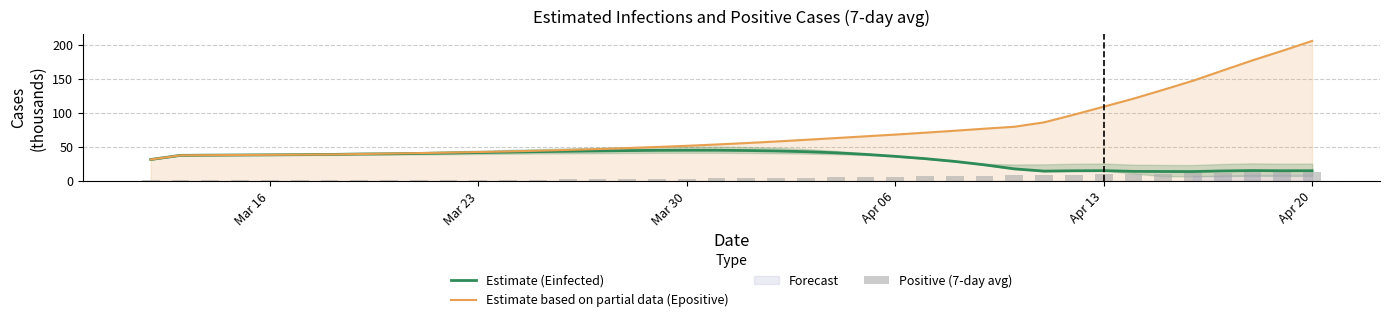

Rank the series by their average value, from highest to lowest.

Estimate based on partial data (Epositive), Estimate (Einfected), Positive (7-day avg)